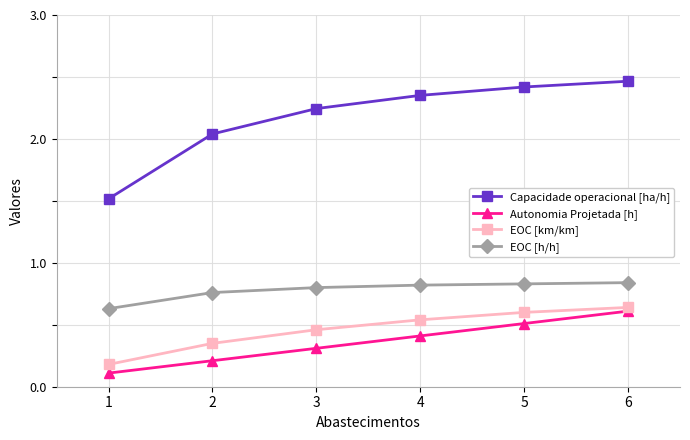

What is the value of the Autonomia Projetada [h] point at the 4th from the left?

0.4